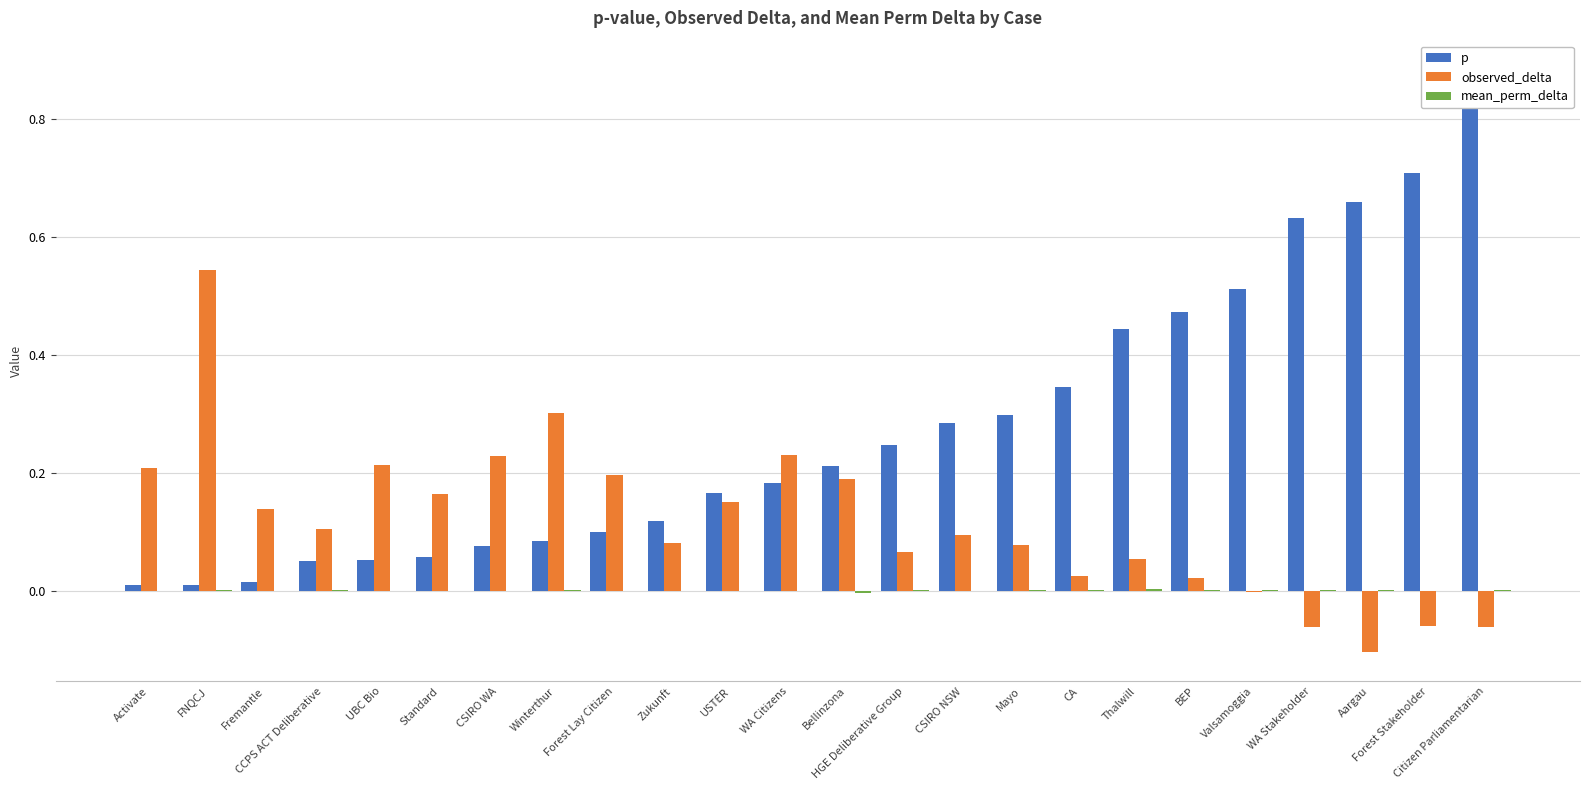

How many bars are there in total?

72